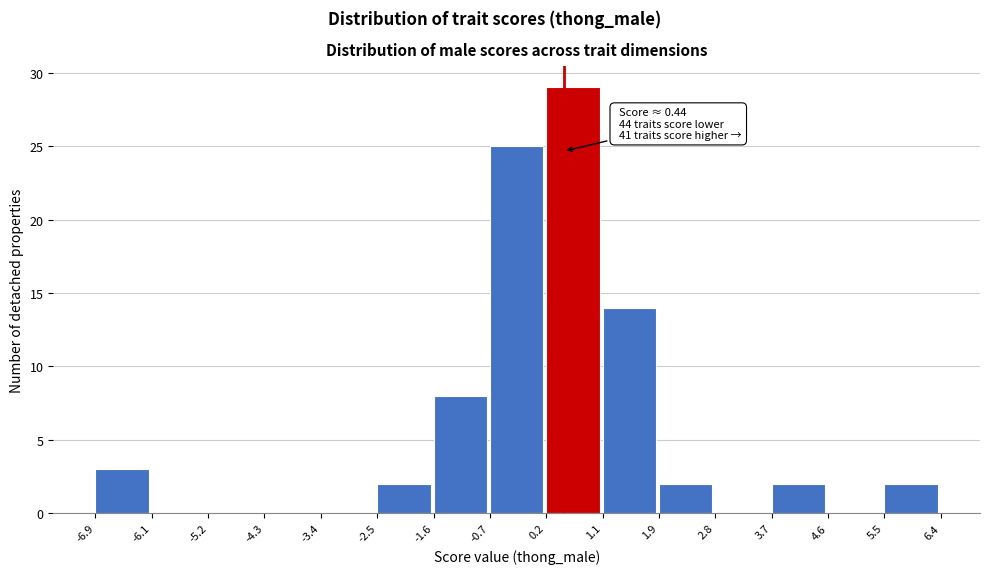

Which range on the x-axis has the tallest bar?

0.2 to 1.1